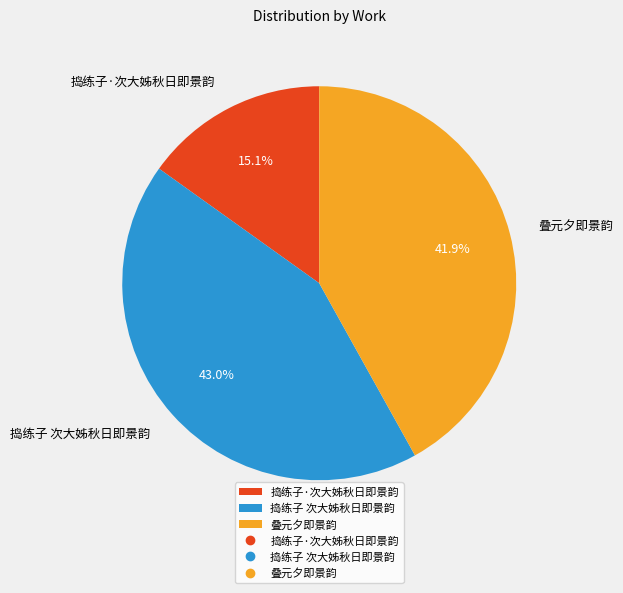

To the nearest percent, what is the combined percentage of 叠元夕即景韵 and 捣练子·次大姊秋日即景韵?

57%